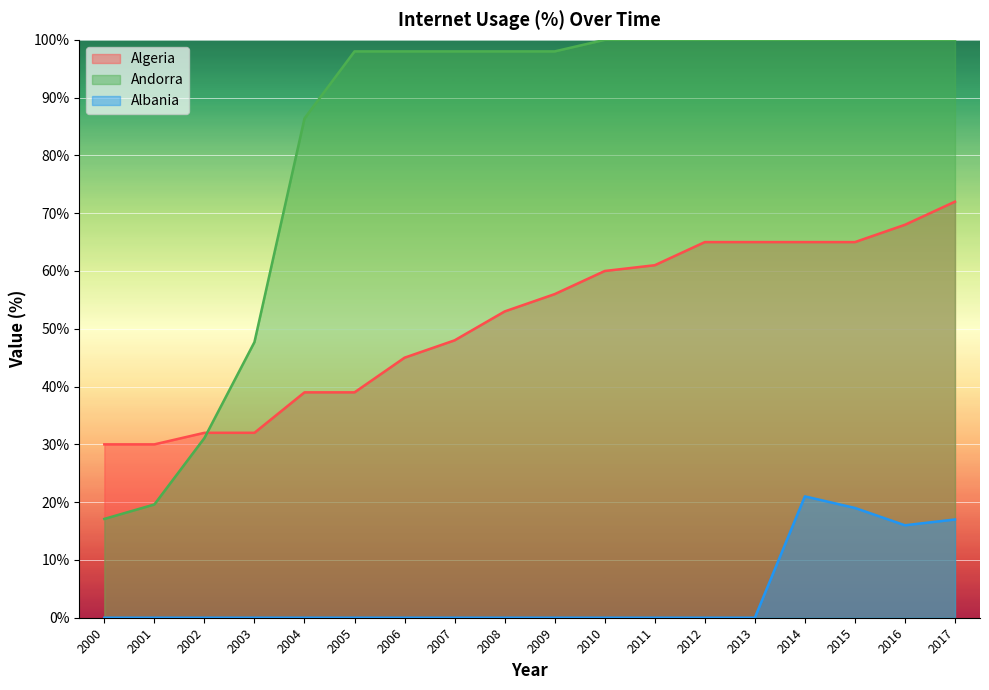

List the series in order of their peak value, lowest first.

Albania, Algeria, Andorra